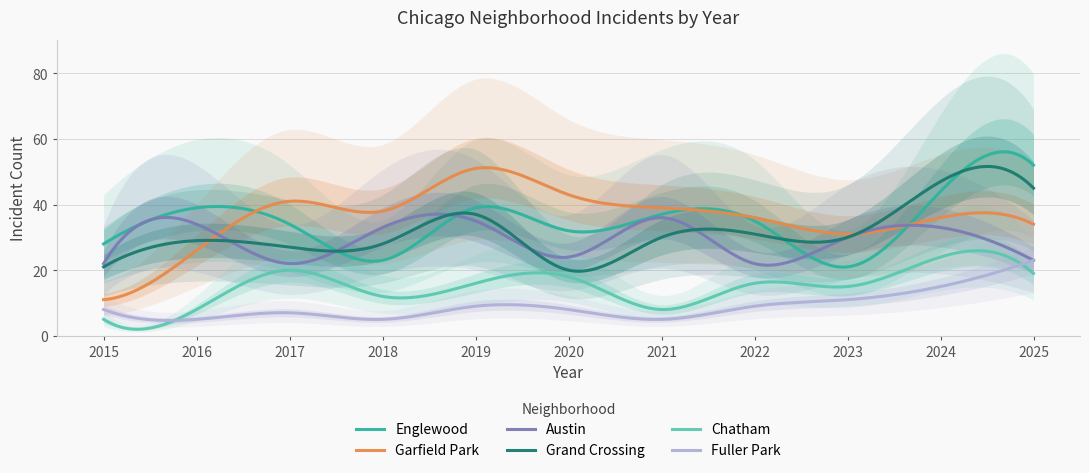

How many lines are shown in the chart?

6